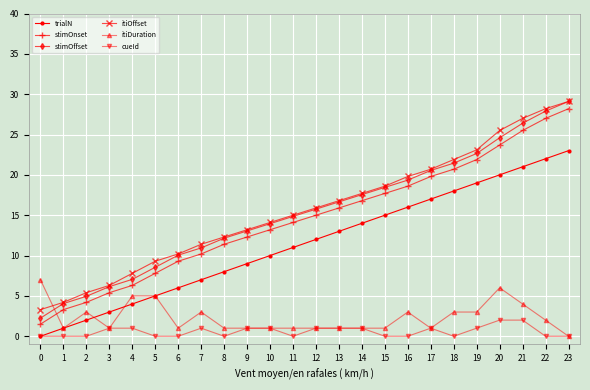

True or false: itiOffset has more than 1 interior local peaks.

False